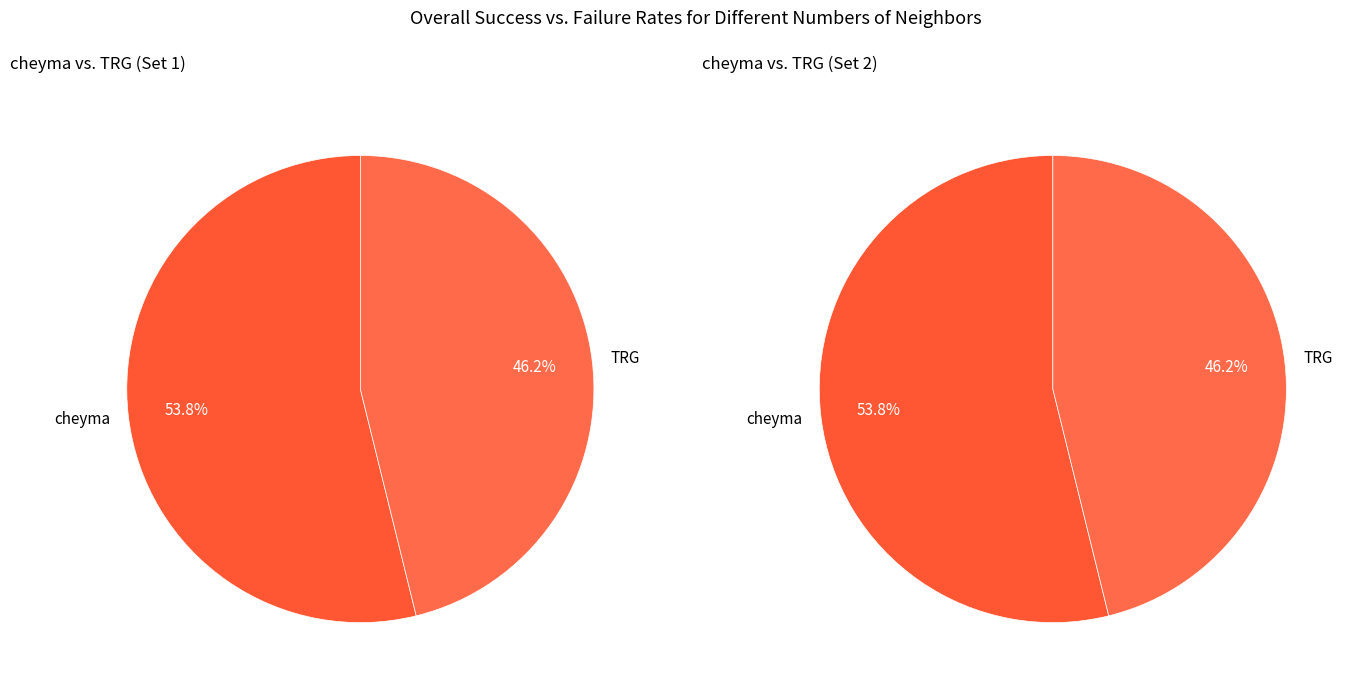

To the nearest percent, what is the combined percentage of TRG and cheyma?

100%